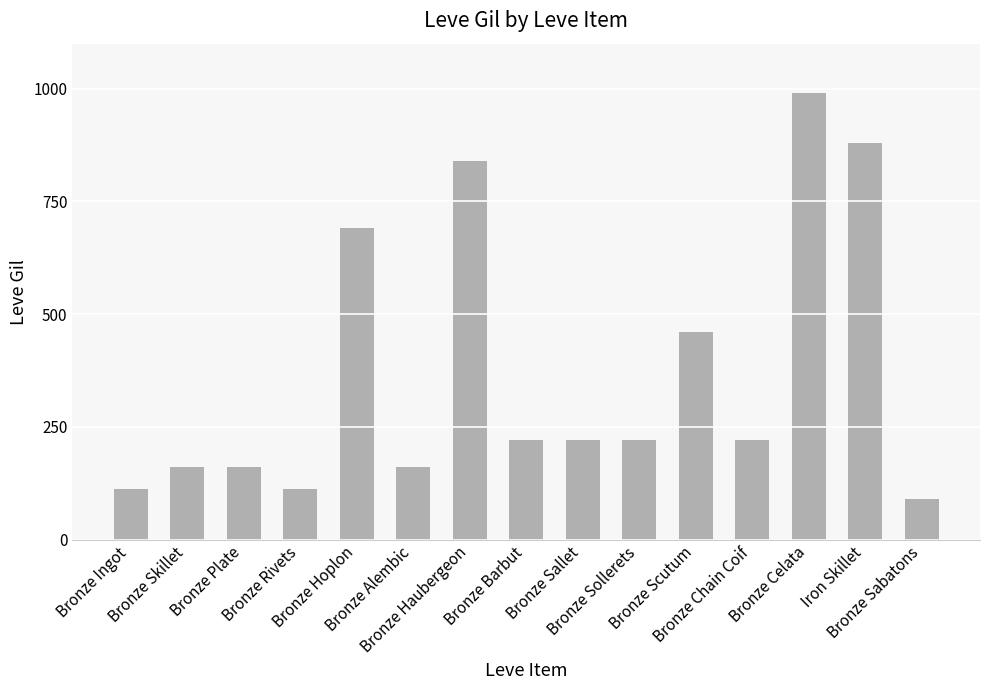

How many bars are there in total?

15